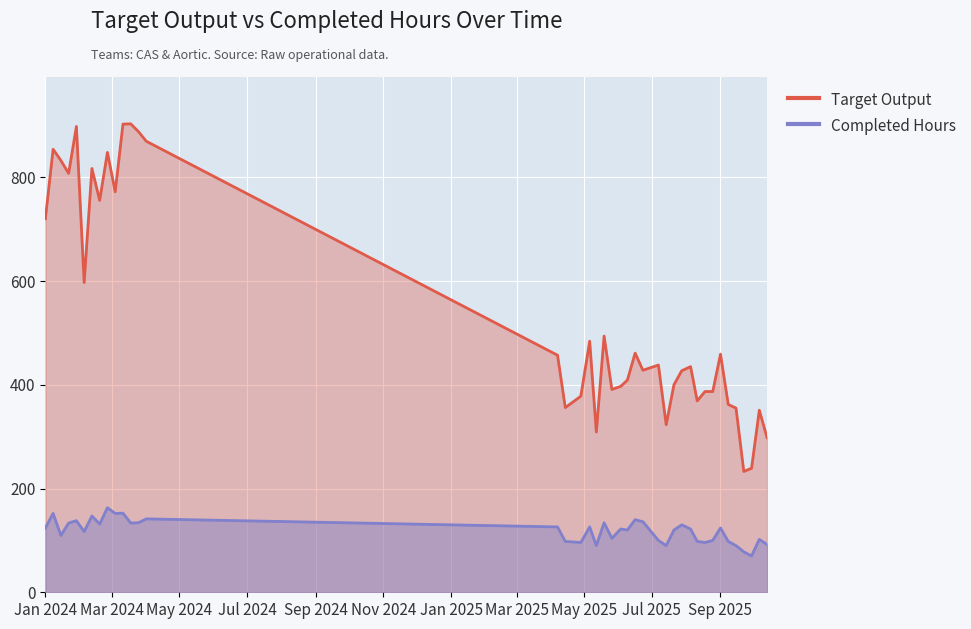

What is the difference between the second highest and second lowest values in the Completed Hours series?

74.5